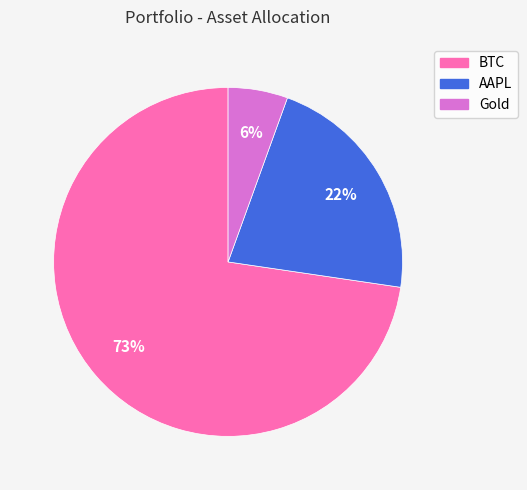

Rank the categories by value from lowest to highest.

Gold, AAPL, BTC